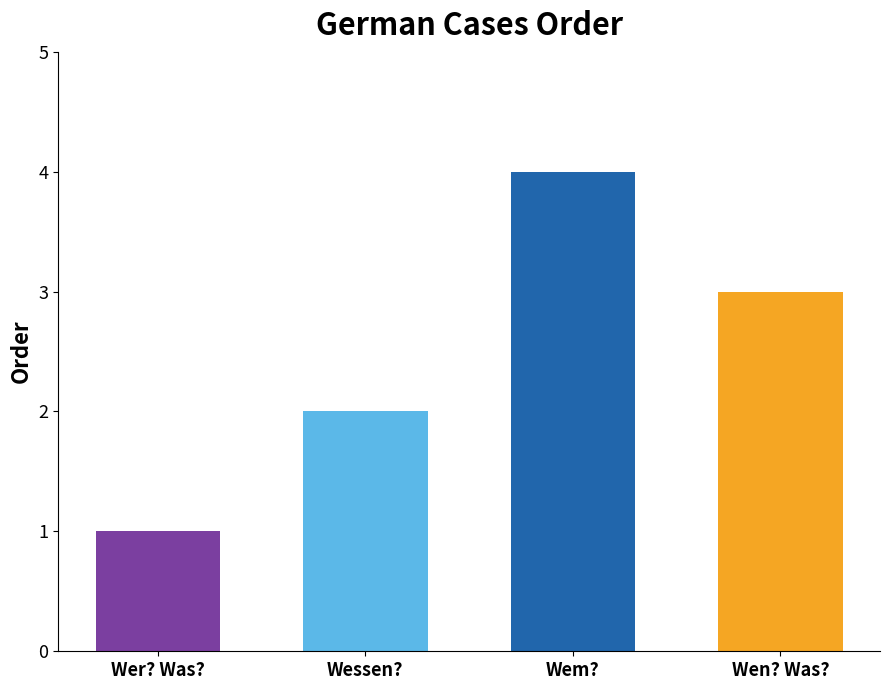

Count the number of data series in this chart.

1